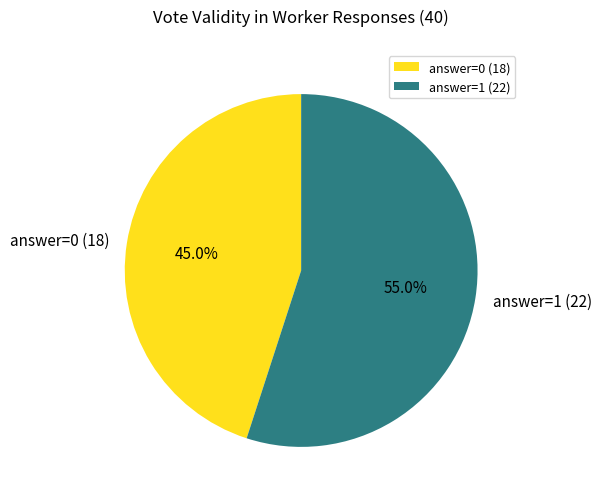

Which slice is the largest?

answer=1